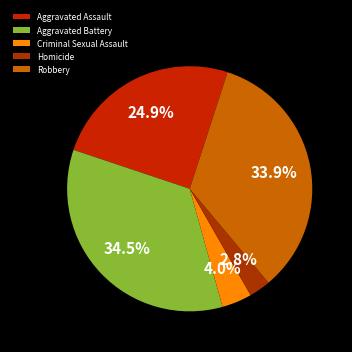

Rank the categories by value from highest to lowest.

Aggravated Battery, Robbery, Aggravated Assault, Criminal Sexual Assault, Homicide